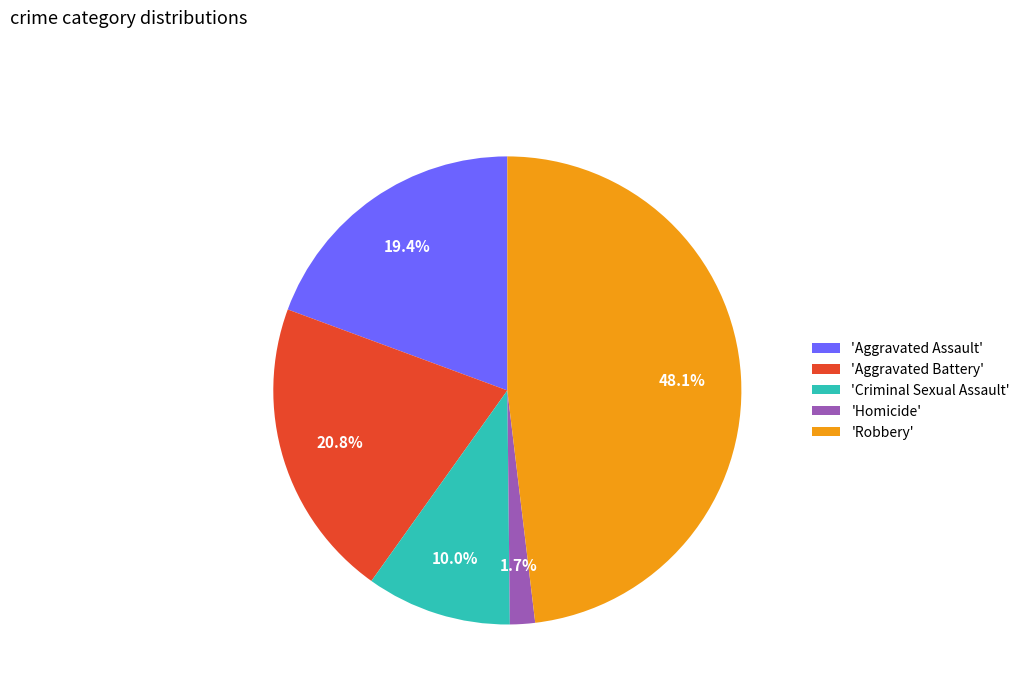

Approximately how many times larger is the value at 'Aggravated Assault' compared to 'Aggravated Battery'?

0.9